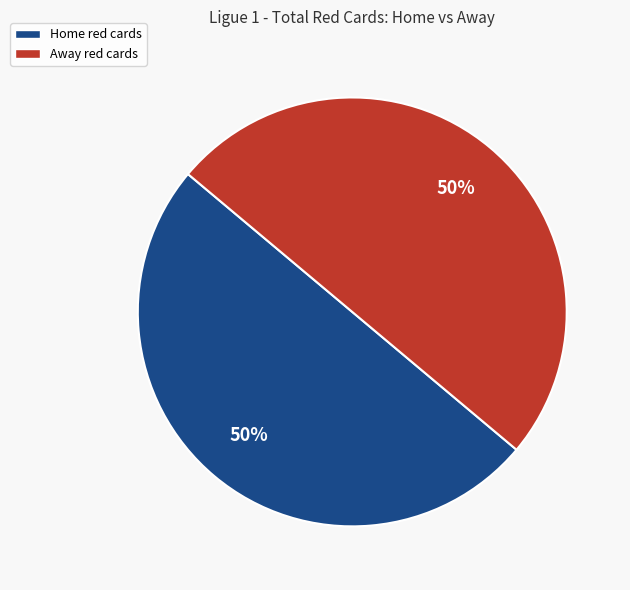

Count the number of slices in the pie.

2